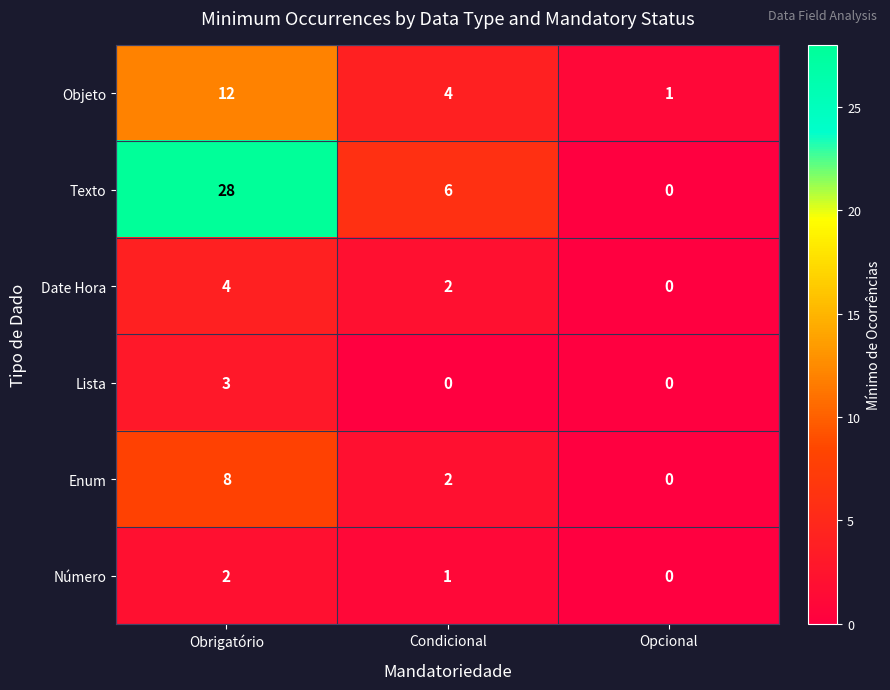

List the series in order of their peak value, lowest first.

Número, Lista, Date Hora, Enum, Objeto, Texto